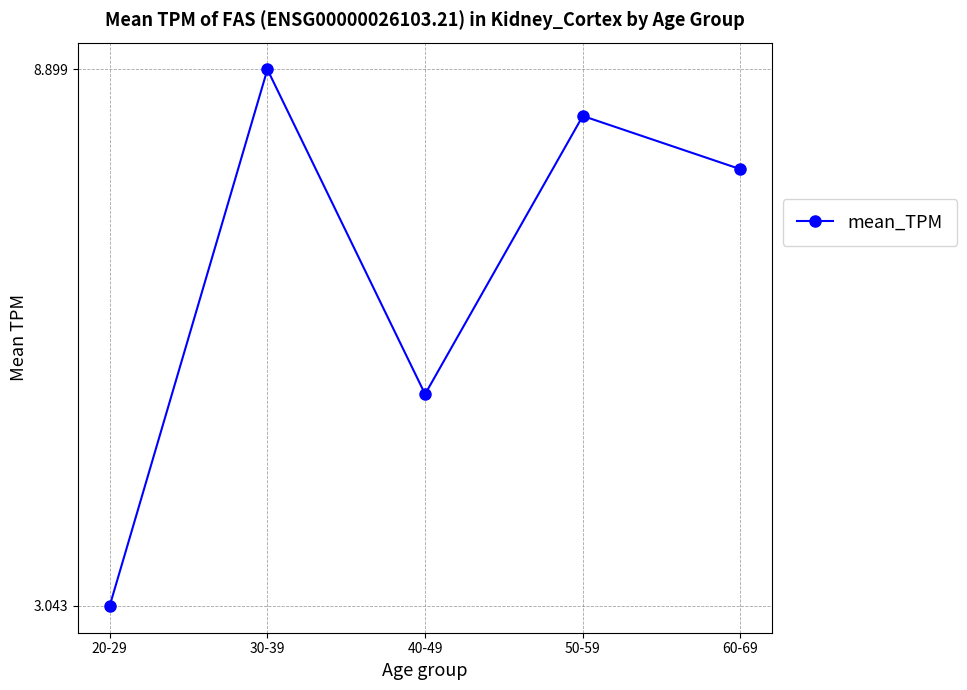

What is the smallest value displayed?

3.0